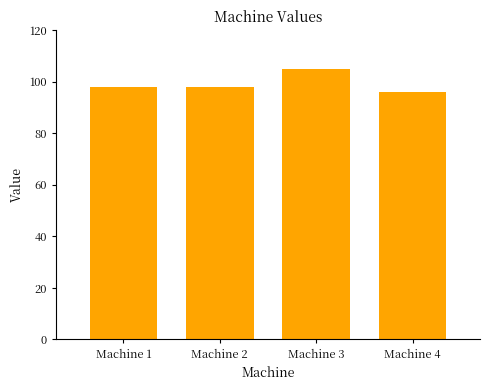

How many distinct data groups are displayed?

1